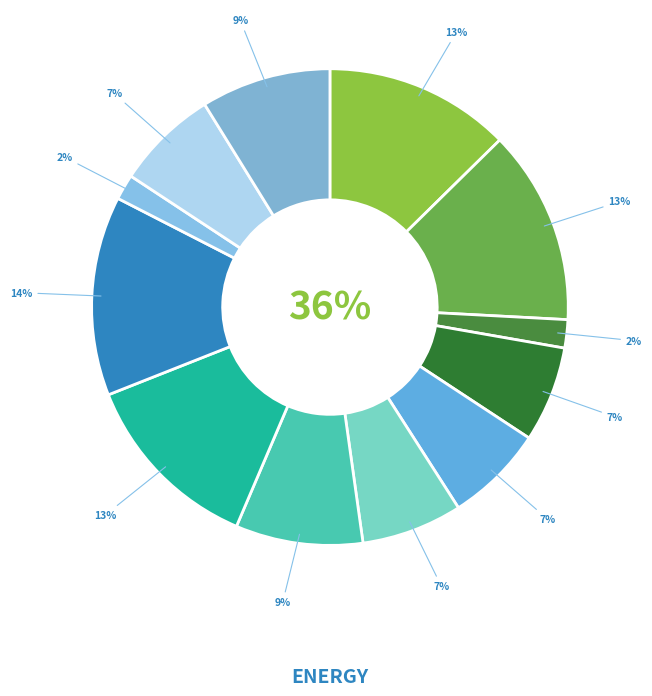

What portion of the pie excludes BA:CONC.1 (11:09)?

91.2%